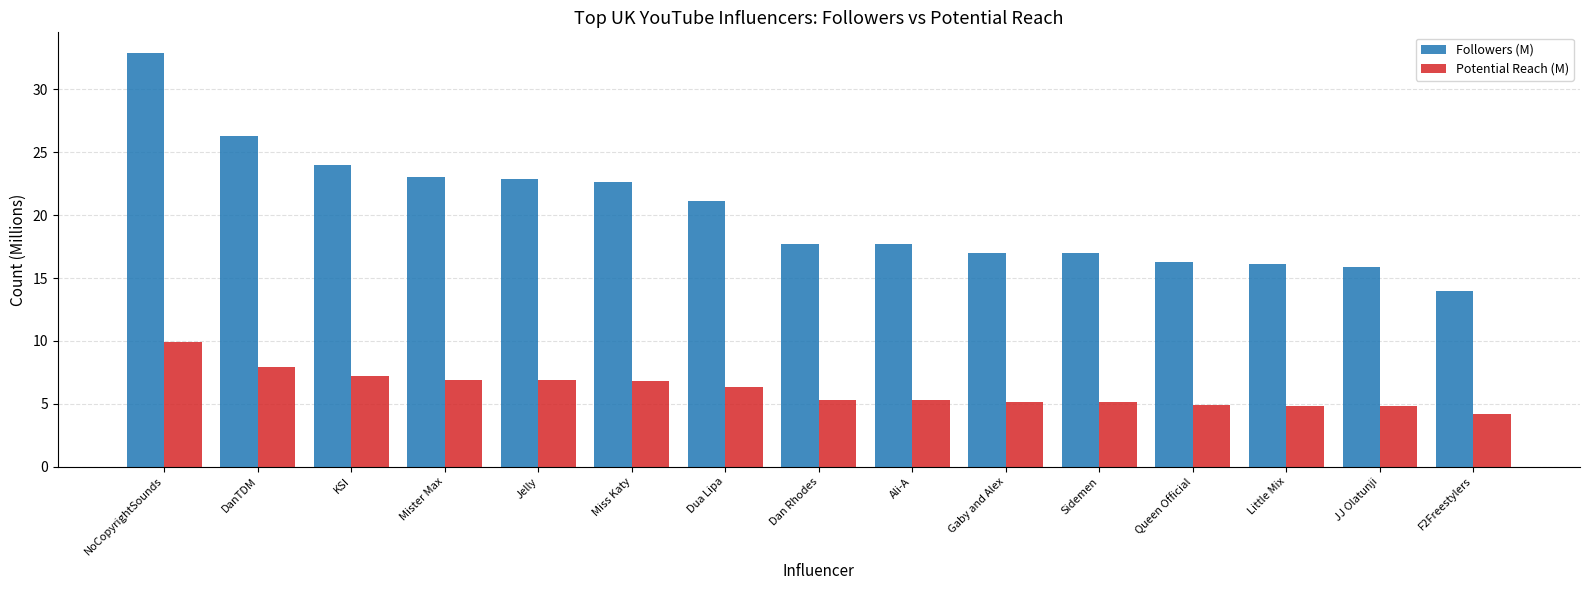

What is the greatest value displayed?

32.9